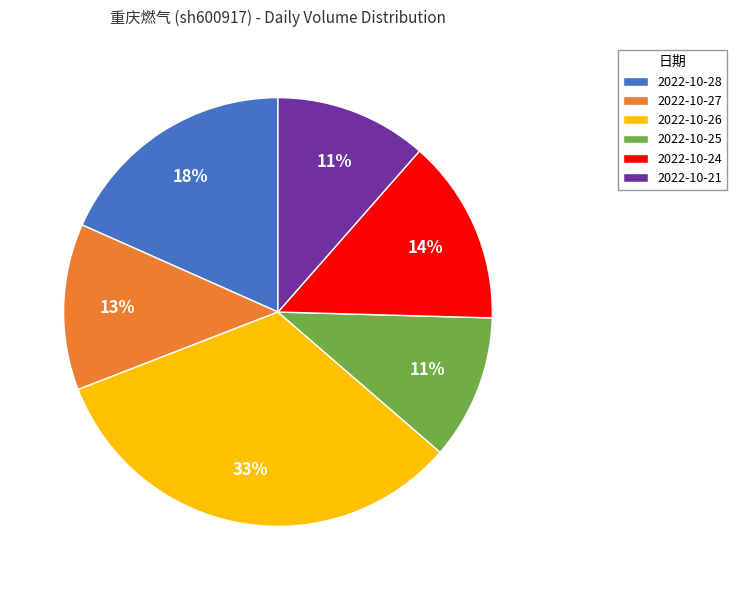

Is the sum of 2022-10-26 and 2022-10-21 greater than half?

No